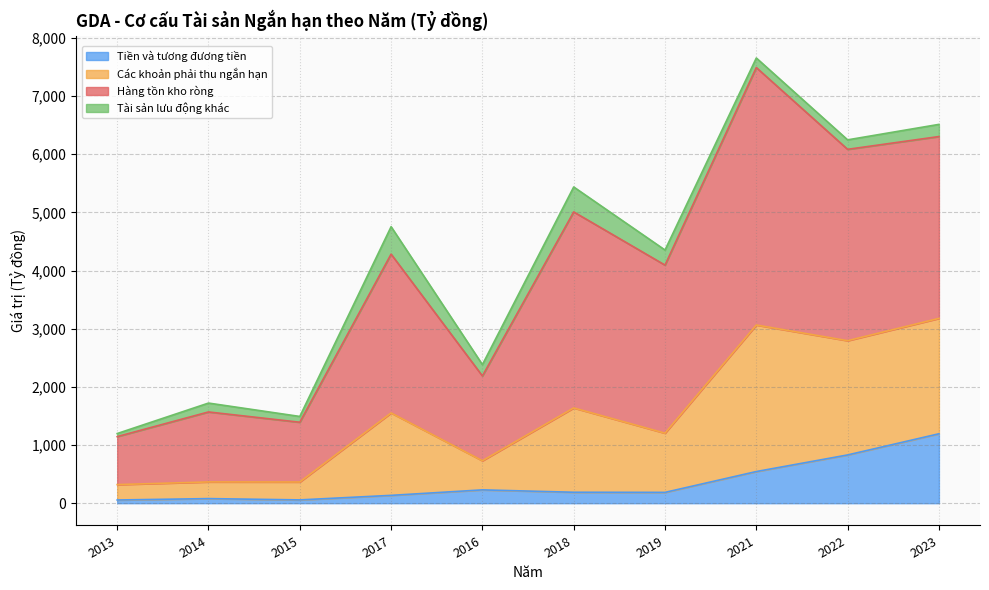

Which category has the highest value across all series?

2021